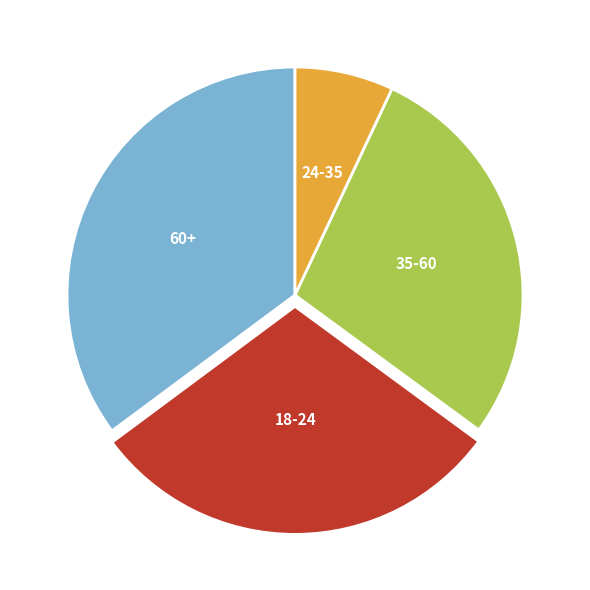

Combined, do 60+ and 24-35 account for over 50%?

No